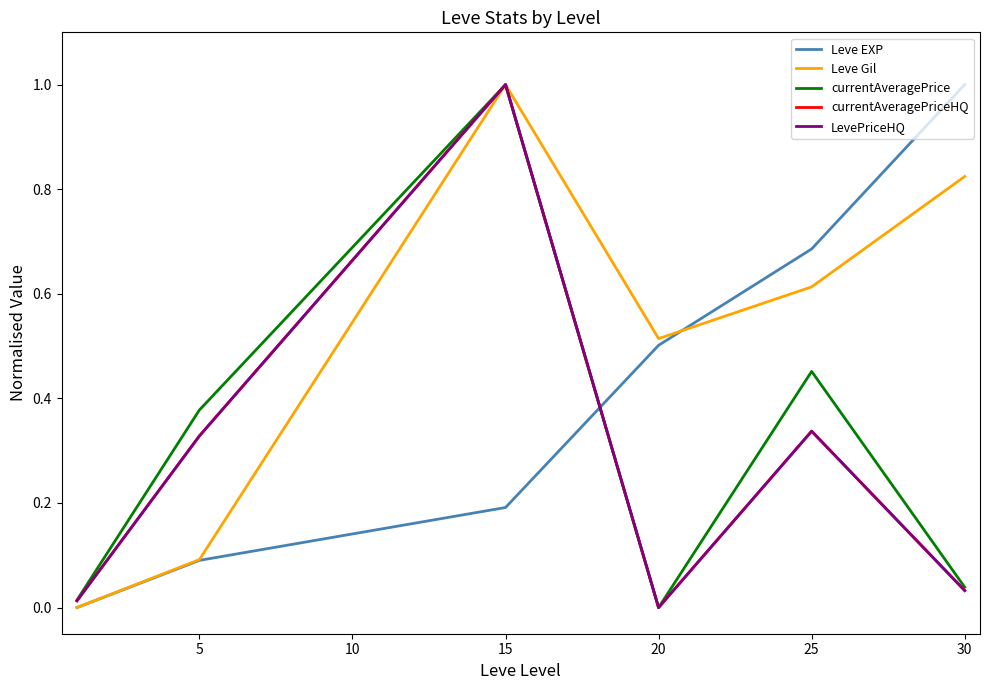

How many interior local valleys does the LevePriceHQ series have?

1